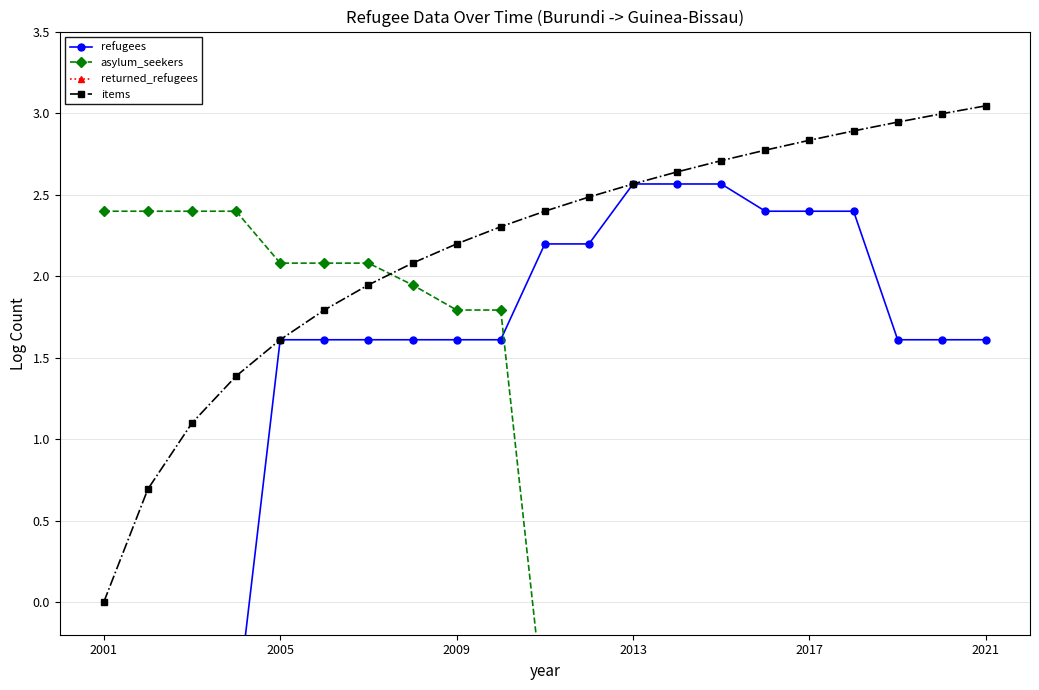

Rank the series by their average value, from lowest to highest.

returned_refugees, asylum_seekers, refugees, items